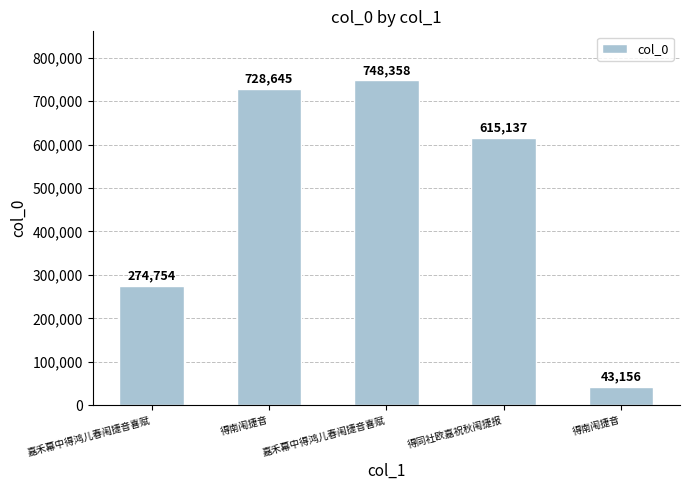

What is the label of the 3rd bar from the left?

嘉禾幕中得鸿儿春闱捷音喜赋